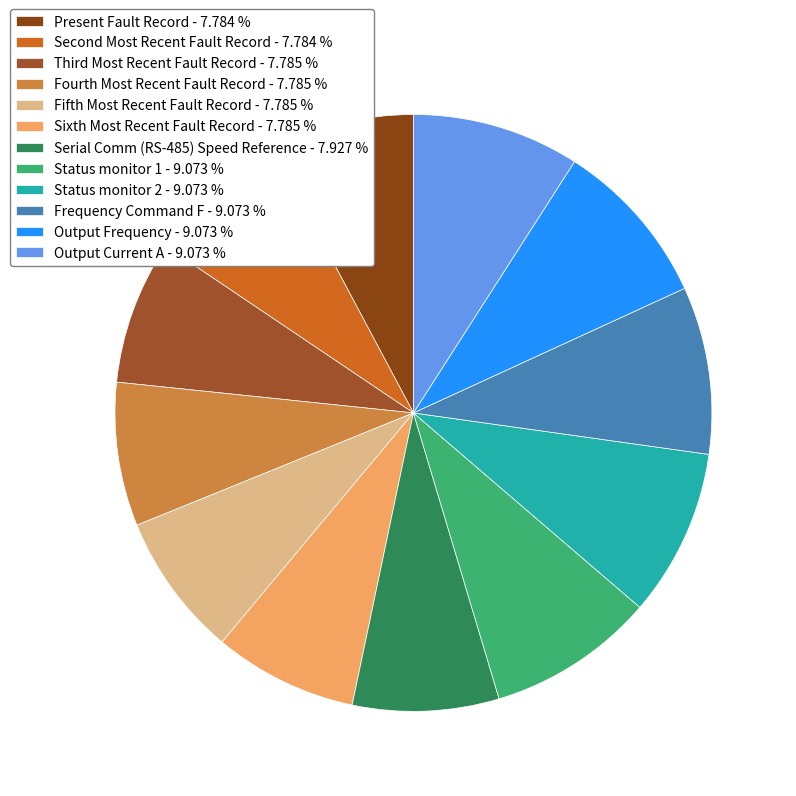

Count the number of slices in the pie.

12